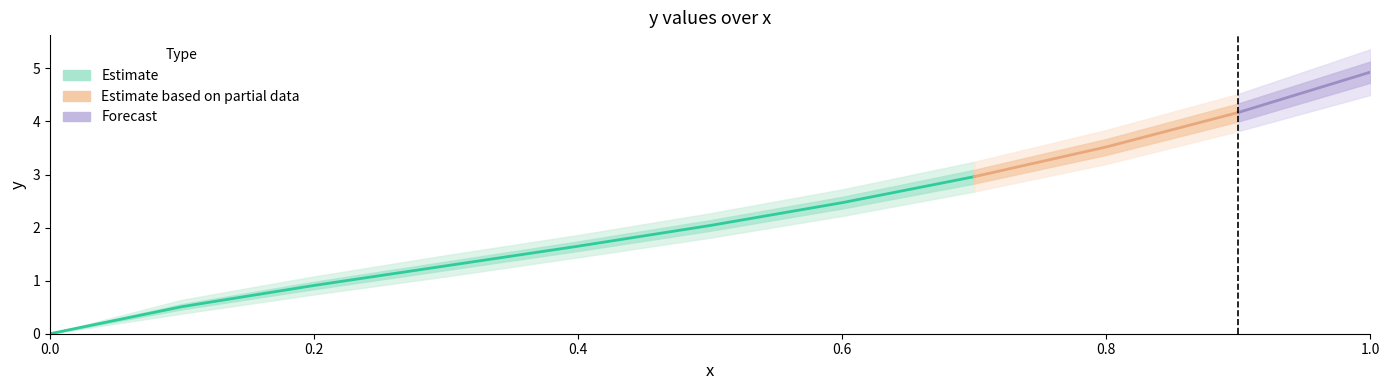

Reading right to left, transcribe all the data shown in this chart.

y: 4.9	4.2	3.5	3.0	2.5	2.0	1.6	1.3	0.9	0.5	0.0
y_lower1: 4.7	4.0	3.4	2.8	2.4	1.9	1.6	1.2	0.8	0.5	0.0
y_upper1: 5.1	4.3	3.7	3.1	2.6	2.1	1.7	1.4	1.0	0.6	0.0
y_lower2: 4.5	3.8	3.2	2.7	2.2	1.8	1.4	1.1	0.7	0.4	0.0
y_upper2: 5.4	4.5	3.8	3.2	2.7	2.3	1.9	1.5	1.1	0.6	0.0